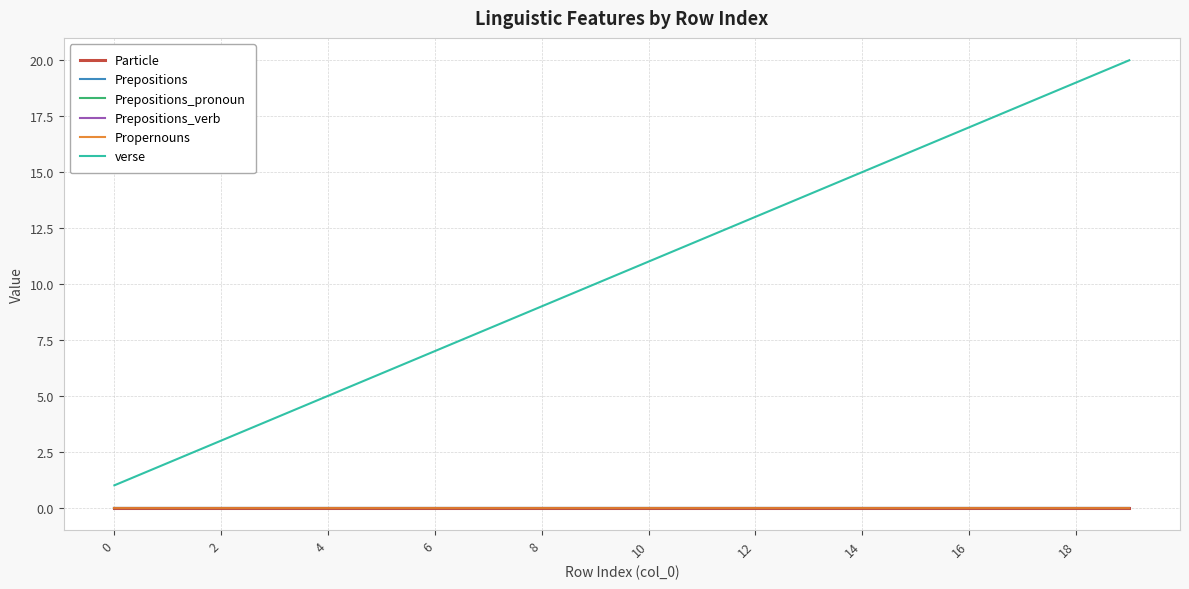

Does the chart have visible grid lines?

Yes